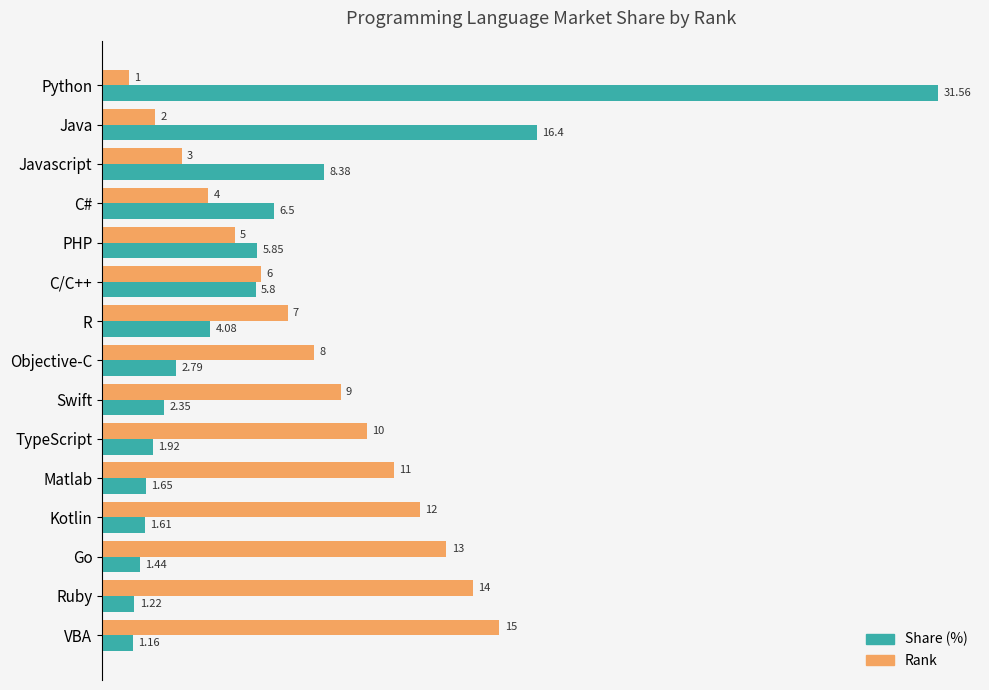

Which label corresponds to the largest value in the chart?

Python